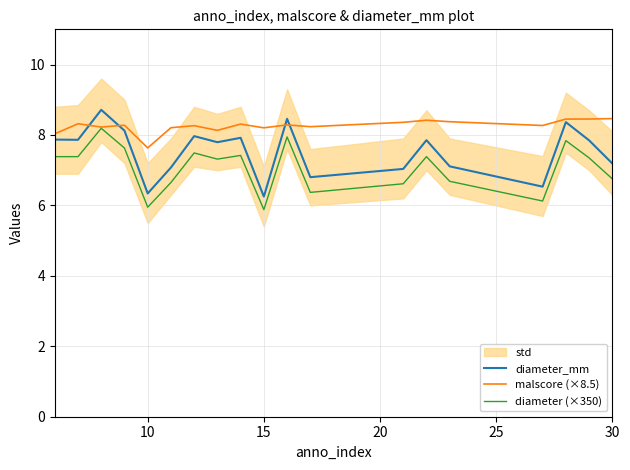

The value of diameter_mm at 10 is 6.3. True or false?

True